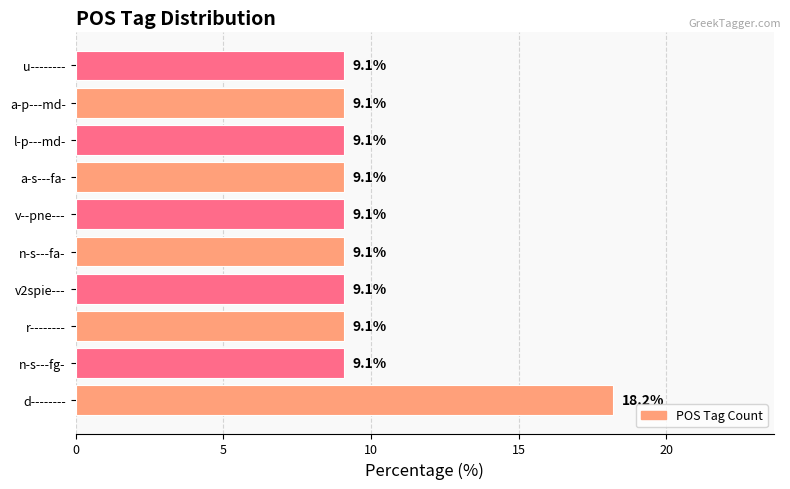

Is it true that the value at a-p---md- is 9.1?

True